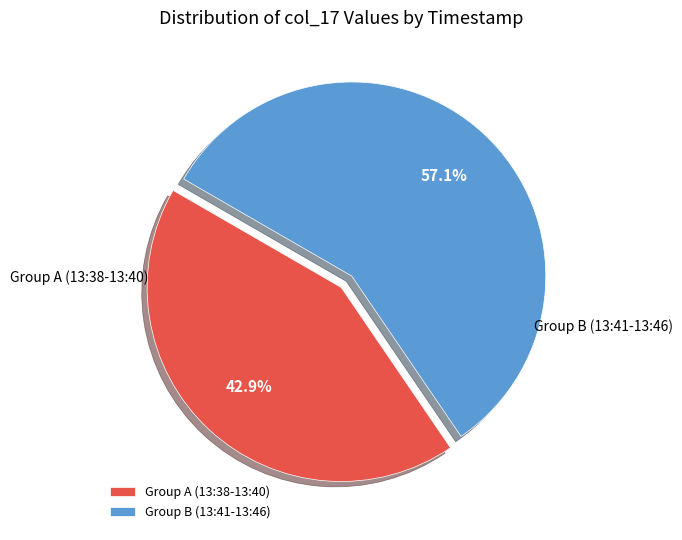

Is the sum of Group B (13:41-13:46) and Group A (13:38-13:40) greater than half?

Yes